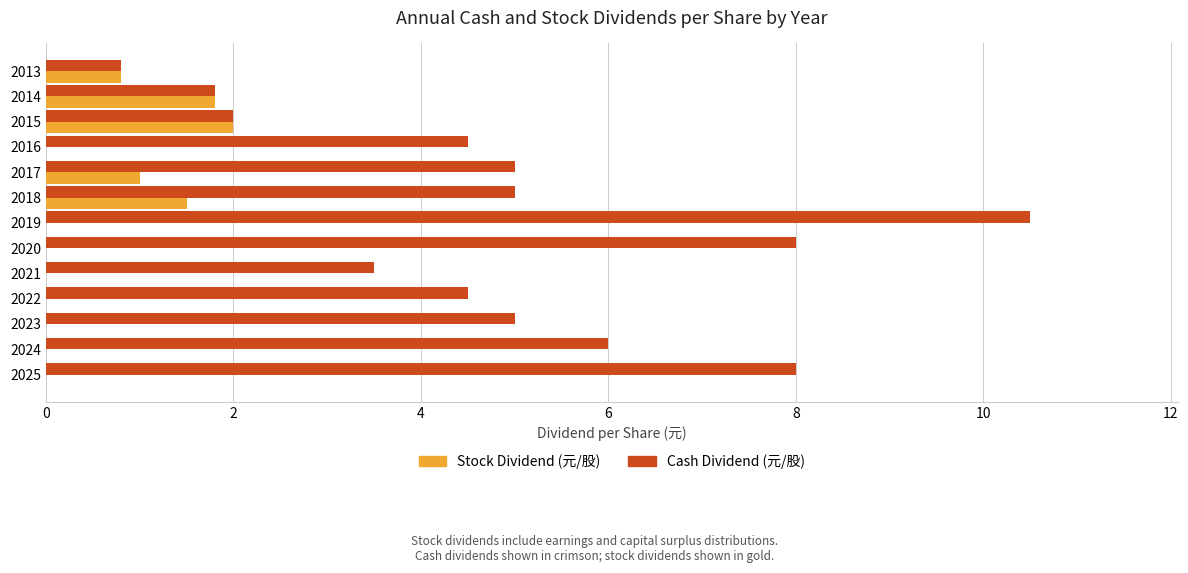

Count the number of data series in this chart.

2